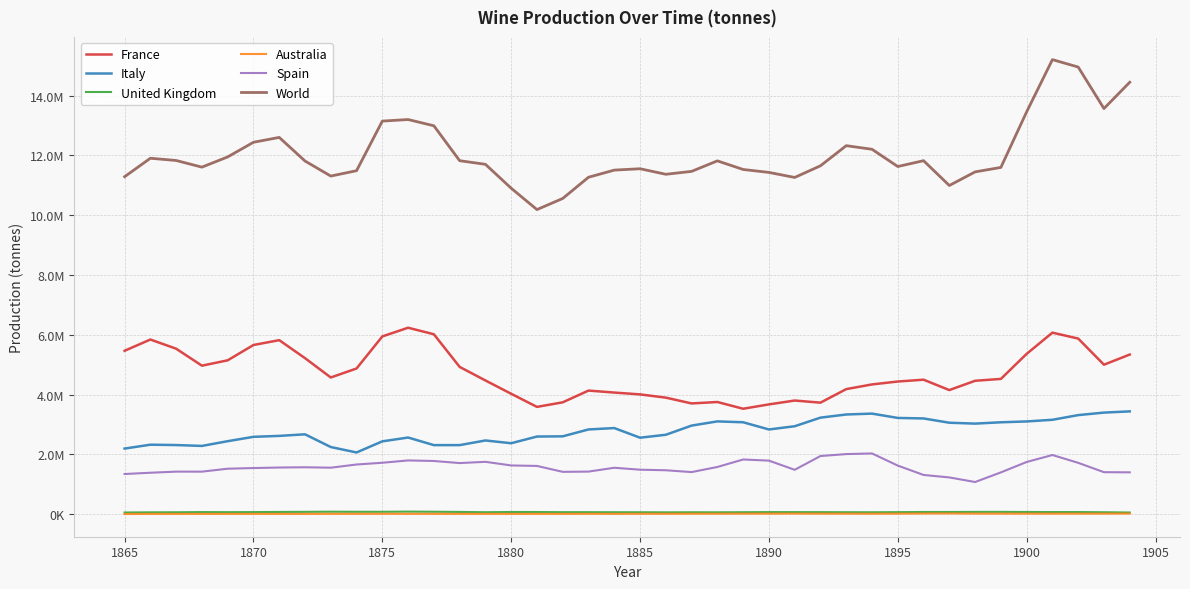

List the series in order of their peak value, lowest first.

Australia, United Kingdom, Spain, Italy, France, World